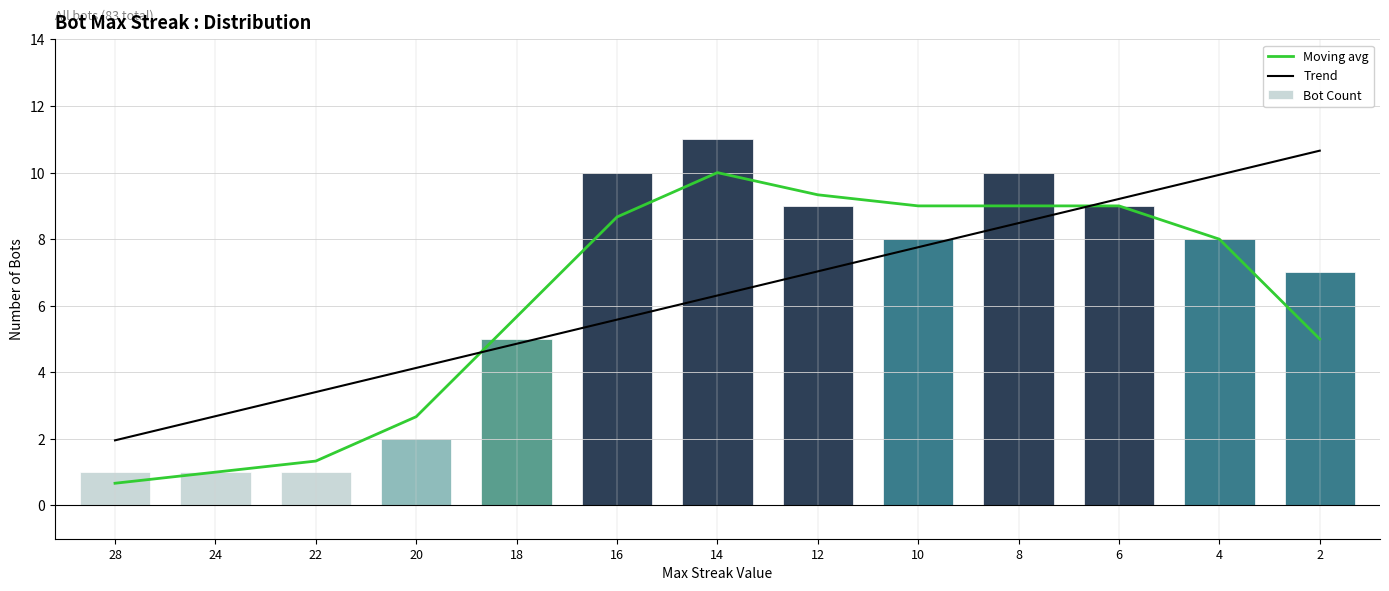

The Bot Count series shows 10.0 at 8. True or false?

True